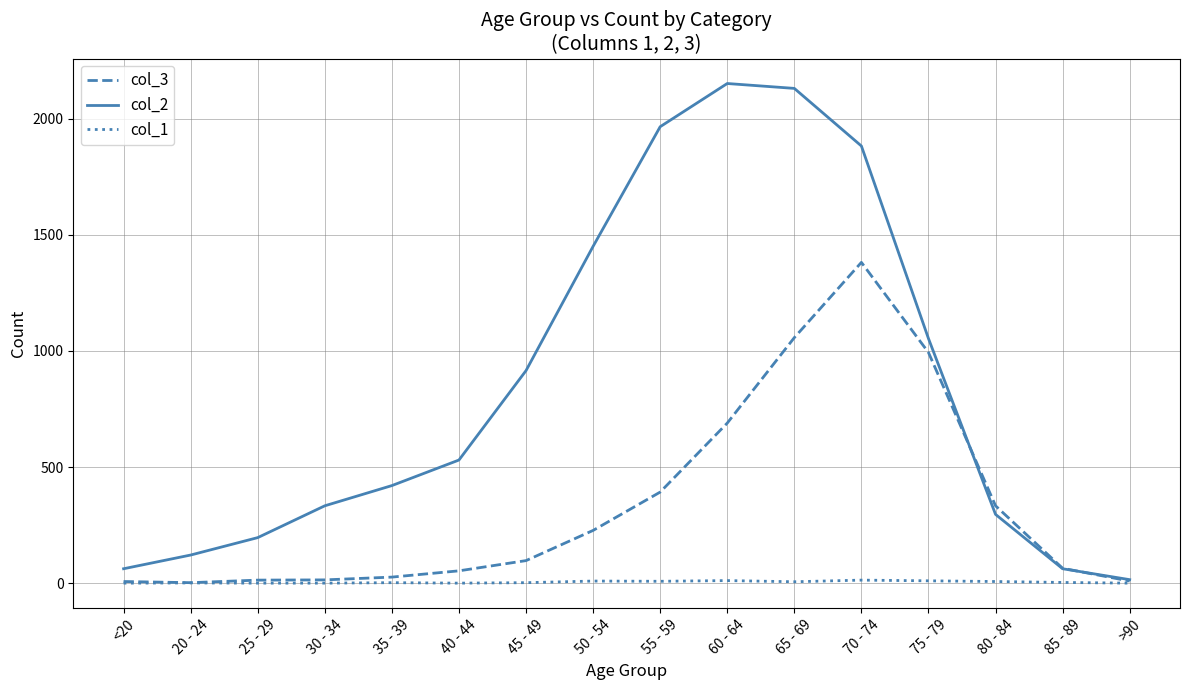

How many lines are shown in the chart?

3